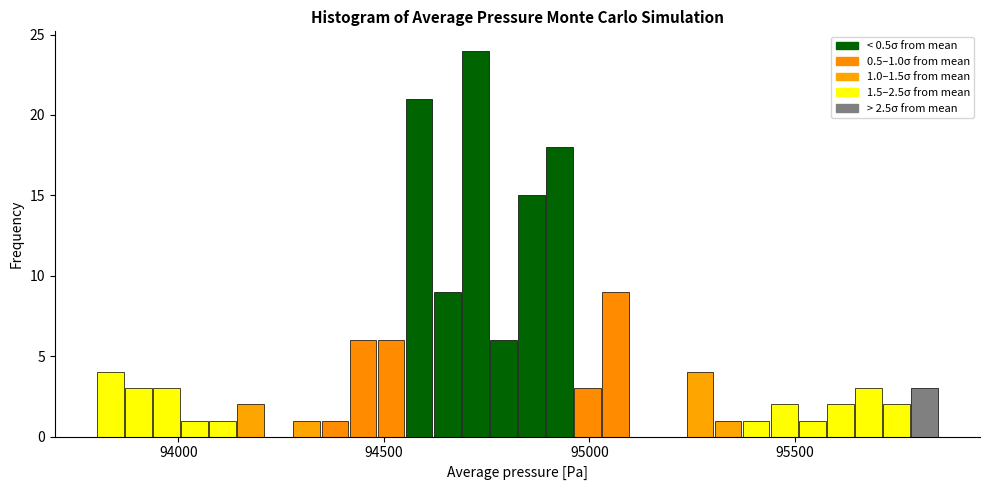

Read against the x-axis, roughly where is the centre of the tallest bar?

94700